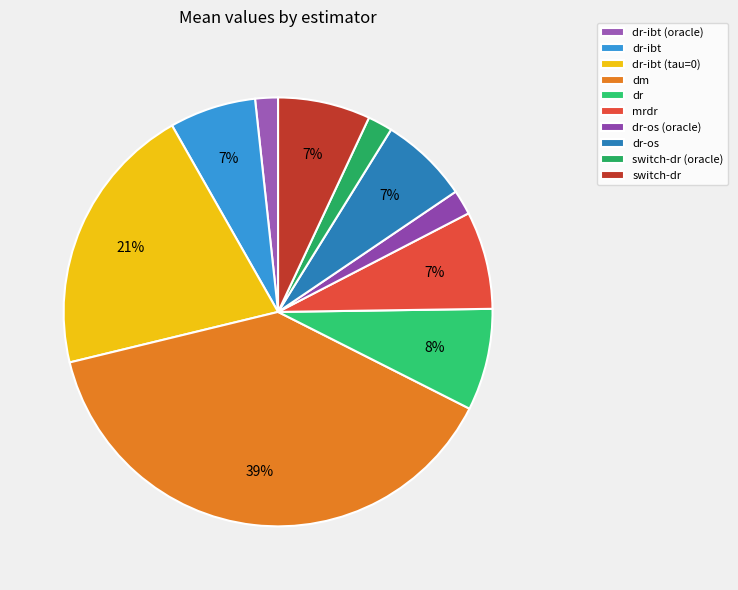

Which has a higher value, dr-ibt (tau=0) or dr-os?

dr-ibt (tau=0)